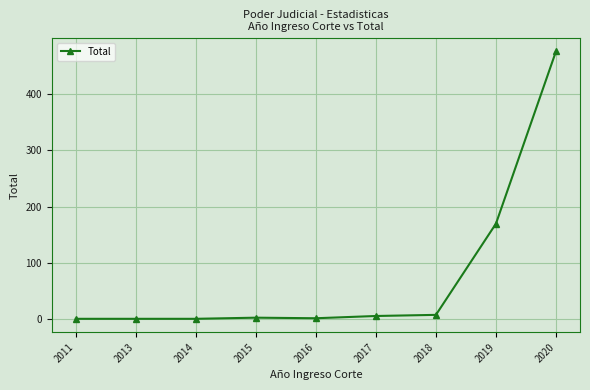

At which label is the value closest to 238?

2019